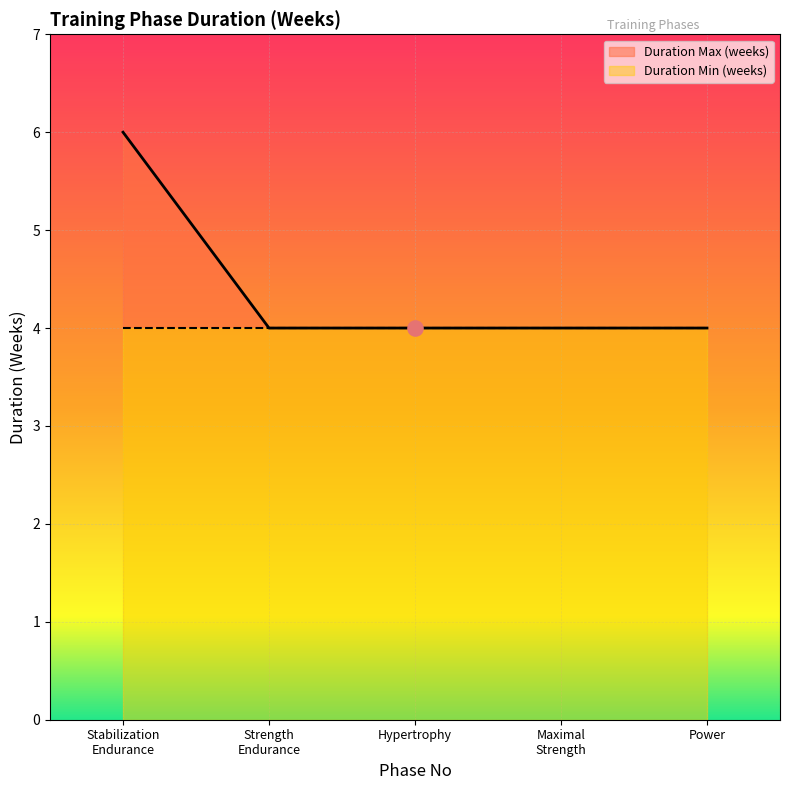

Which has a higher value, Stabilization Endurance or Power?

Stabilization Endurance